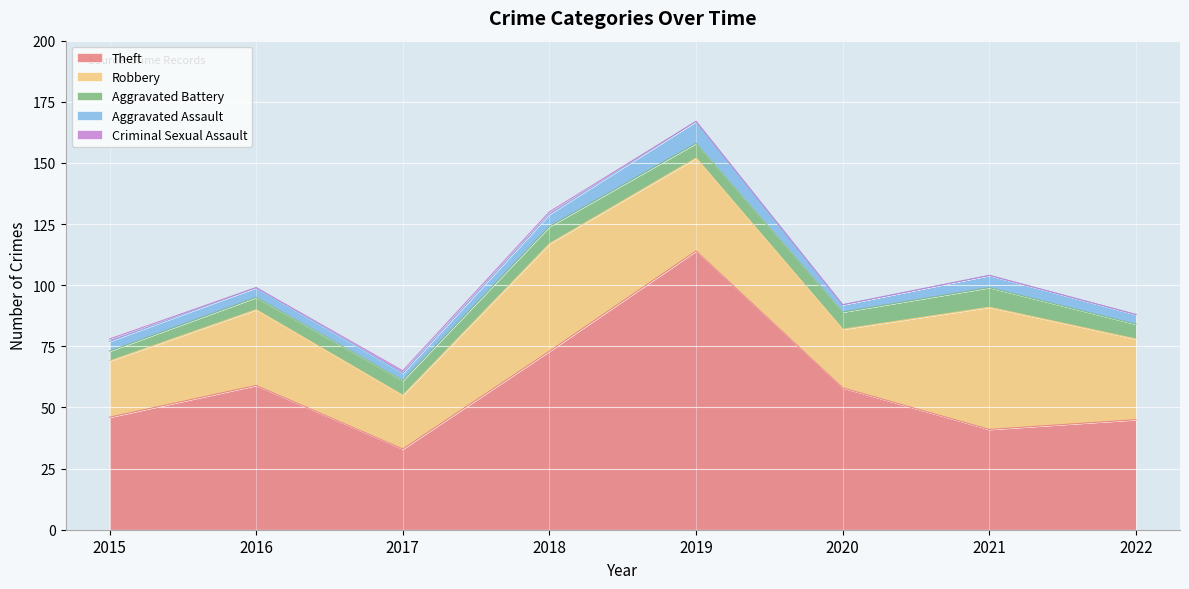

True or false: Theft has more than 0 interior local peaks.

True